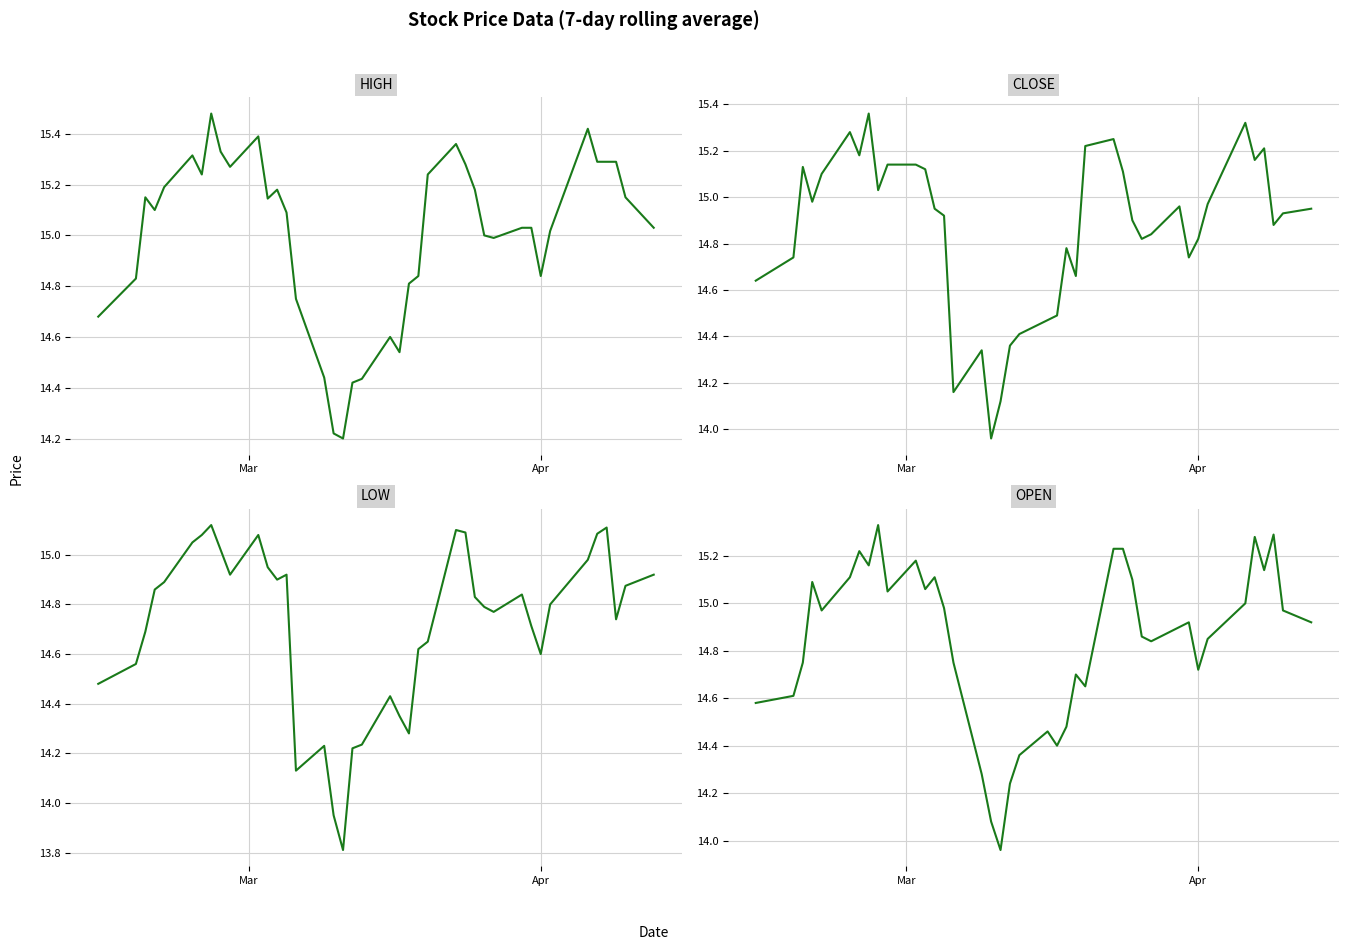

Does the chart display data point markers on the line(s)?

No